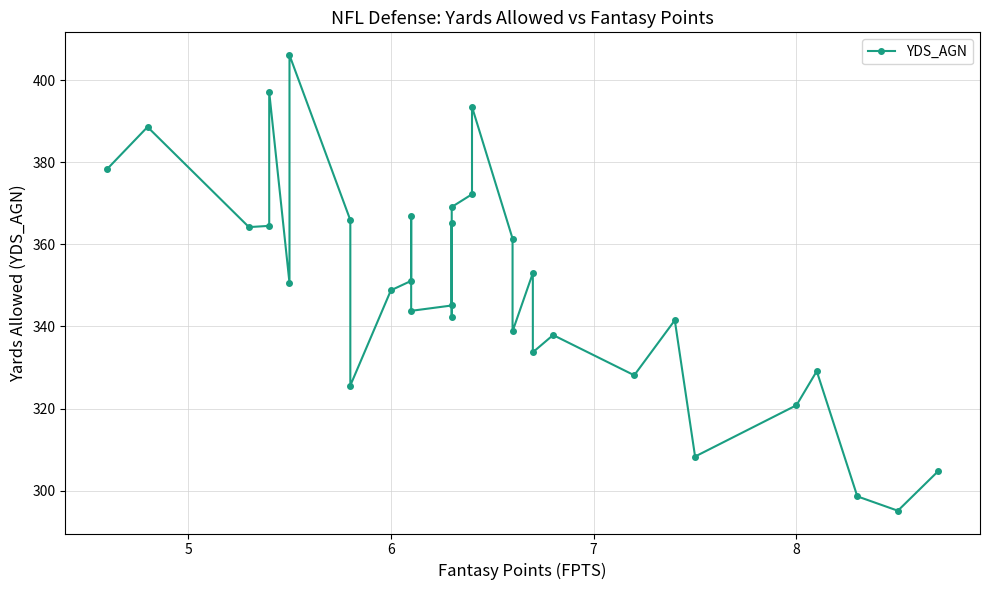

What is the value of the 25th point from the left?

328.1